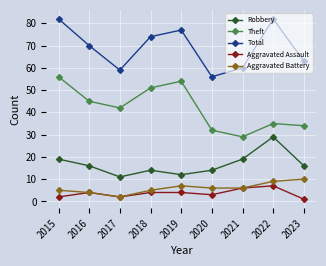

Is this an area chart (filled region under the line)?

No